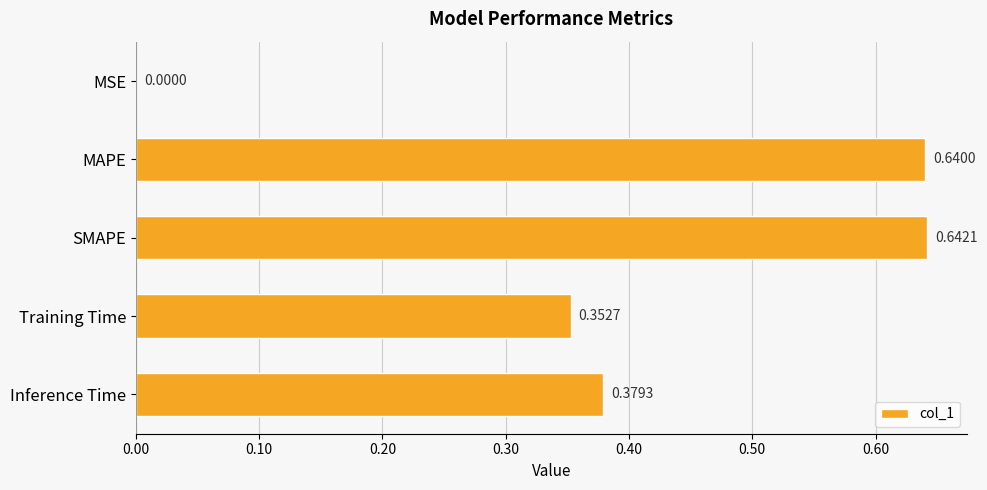

What is the sum of all values?

2.0